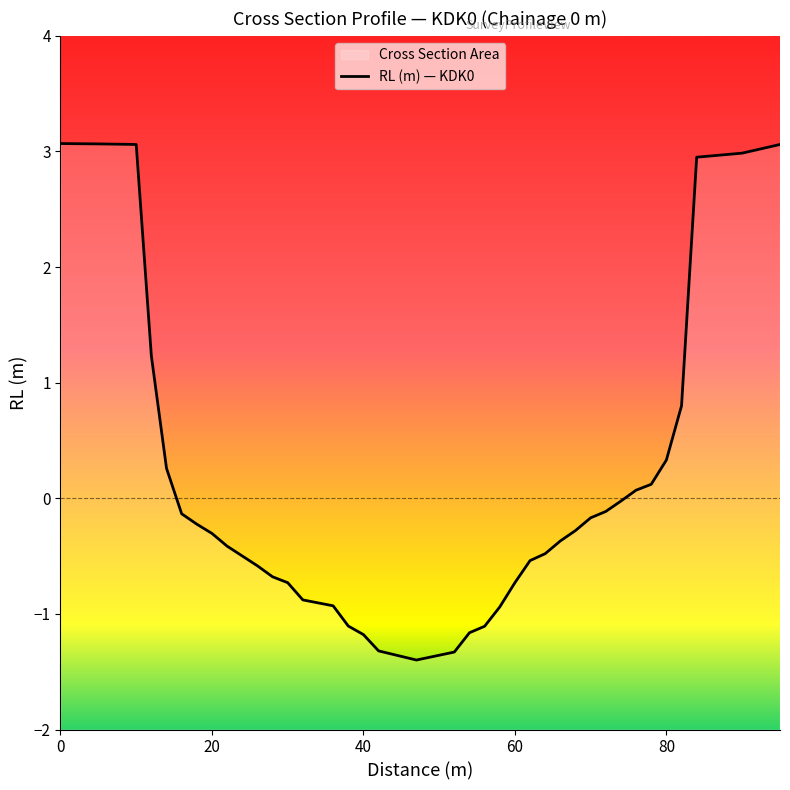

How many negative values are there?

26